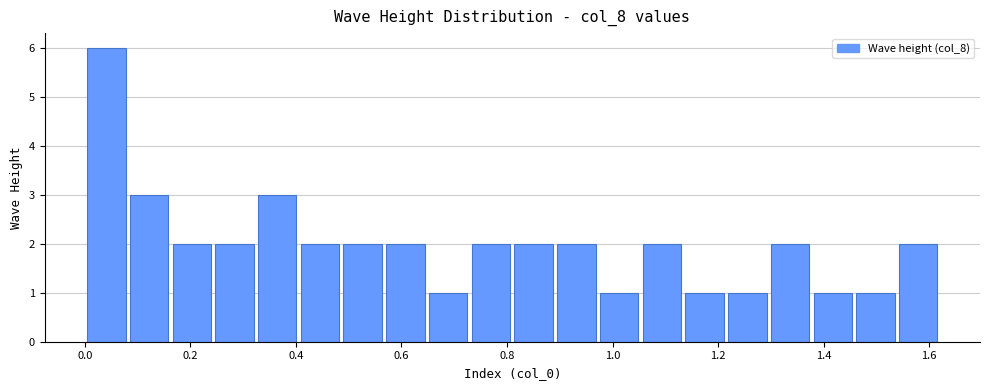

What is the height of the bar covering 0.00 to 0.08 on the x-axis? Neither the bar edges nor the heights are printed on the chart, so give them approximately, as read against the axes.

6